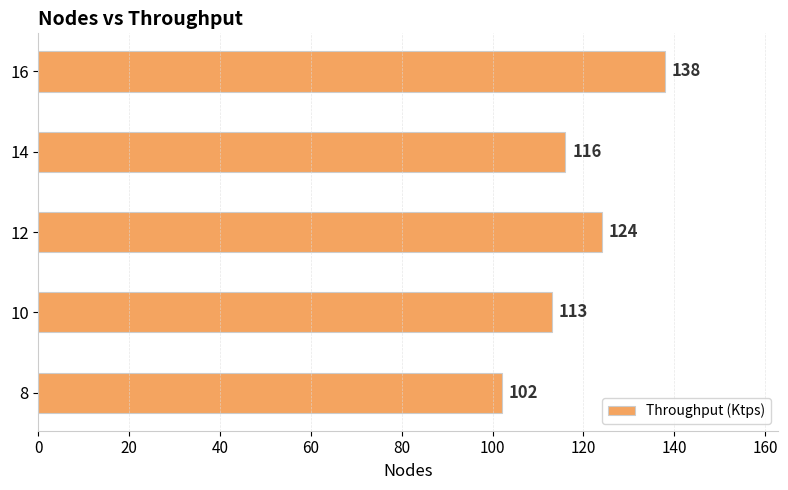

Which has a higher value, 8 or 16?

16